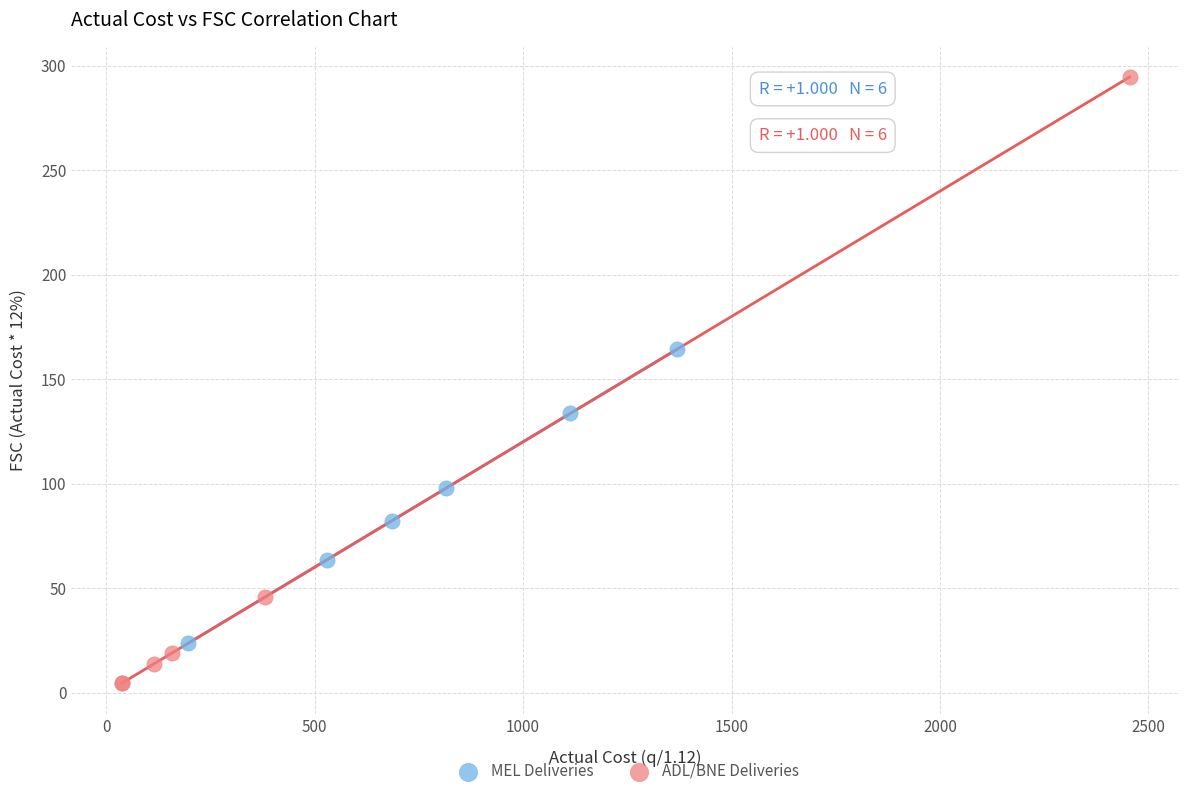

Which series contains the lowest Y value?

ADL/BNE Deliveries